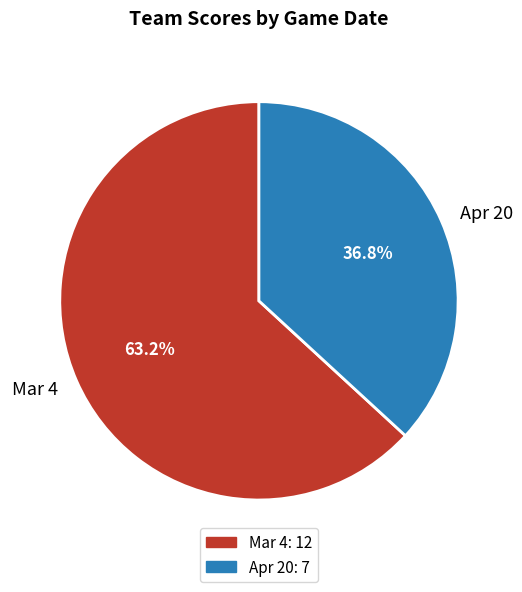

Rank the categories by value from highest to lowest.

Mar 4, Apr 20